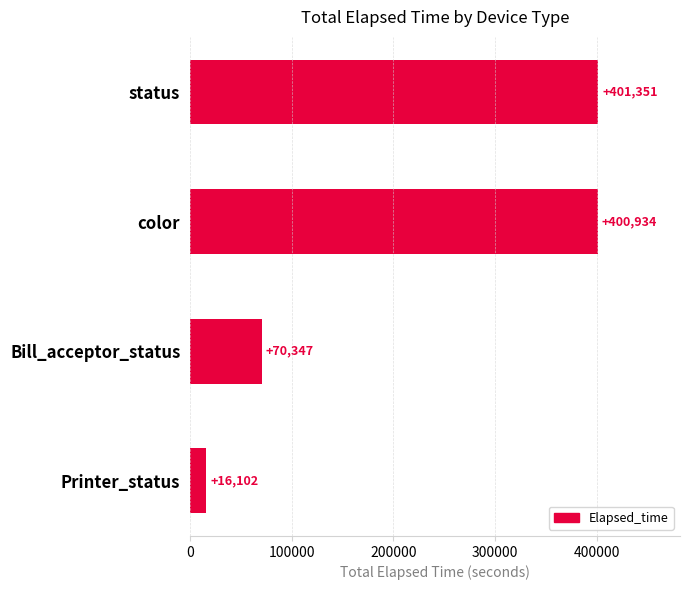

List the labels in order of value, largest first.

status, color, Bill_acceptor_status, Printer_status